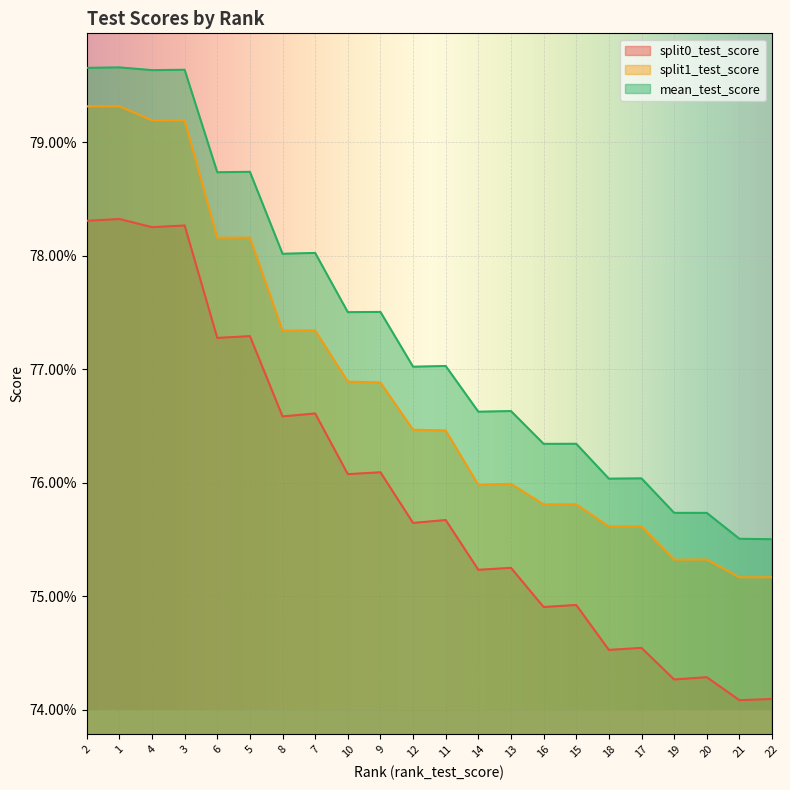

True or false: mean_test_score has a value of 0.8 at 17.

True